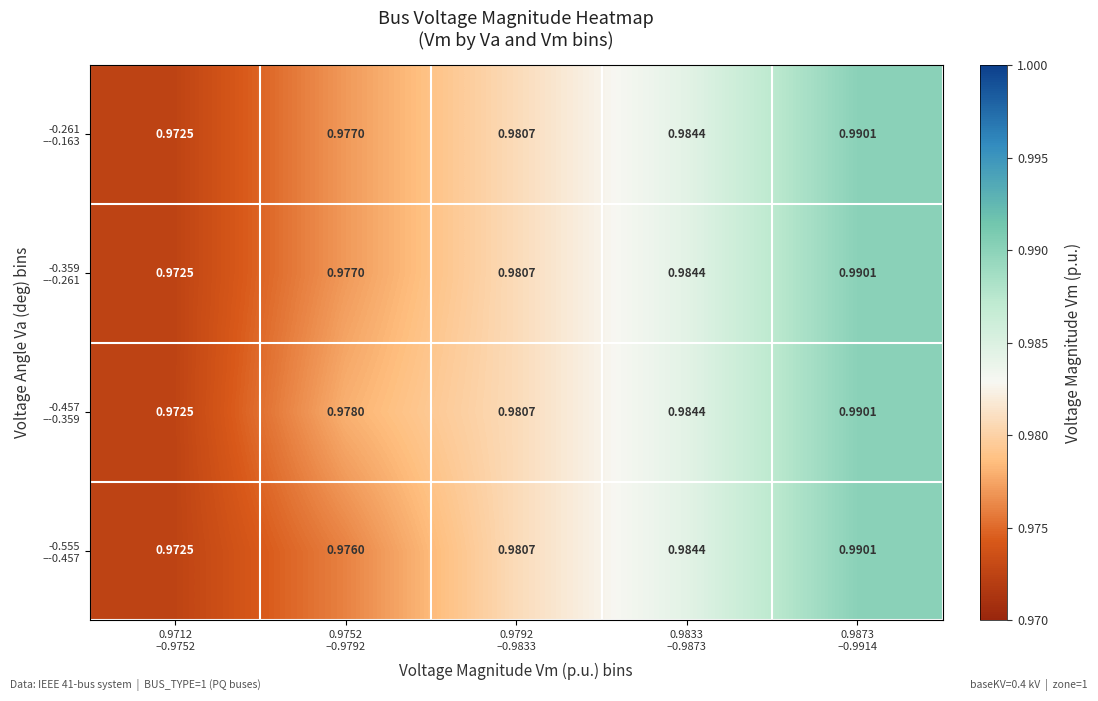

How many distinct data groups are displayed?

4